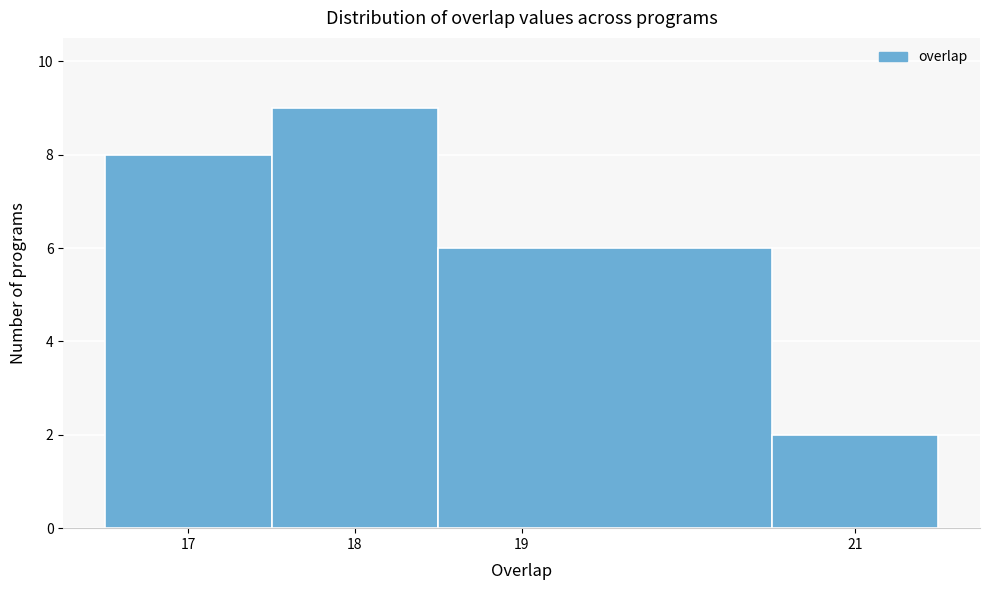

Reading left to right, transcribe this chart: for each bar, give the range it covers on the x-axis and its height. The values are not printed on the chart, so give them approximately, as read against the axis.

16.5 to 17.5: 8
17.5 to 18.5: 9
18.5 to 20.5: 6
20.5 to 21.5: 2